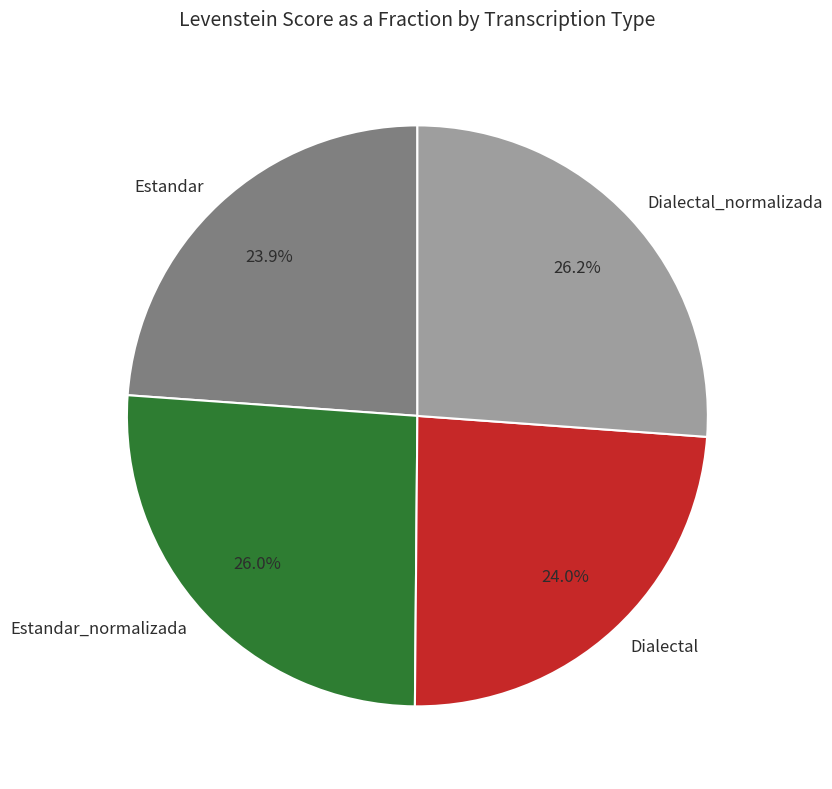

Does Dialectal_normalizada account for over 50% of the chart?

No